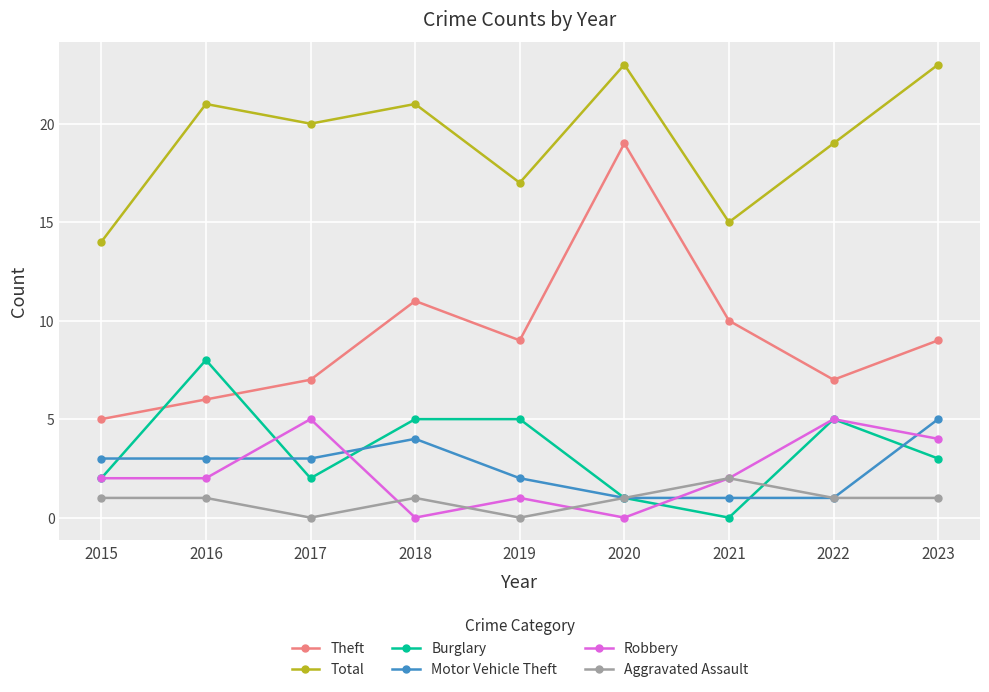

After their last crossing, which series has the higher values: Robbery or Motor Vehicle Theft?

Motor Vehicle Theft